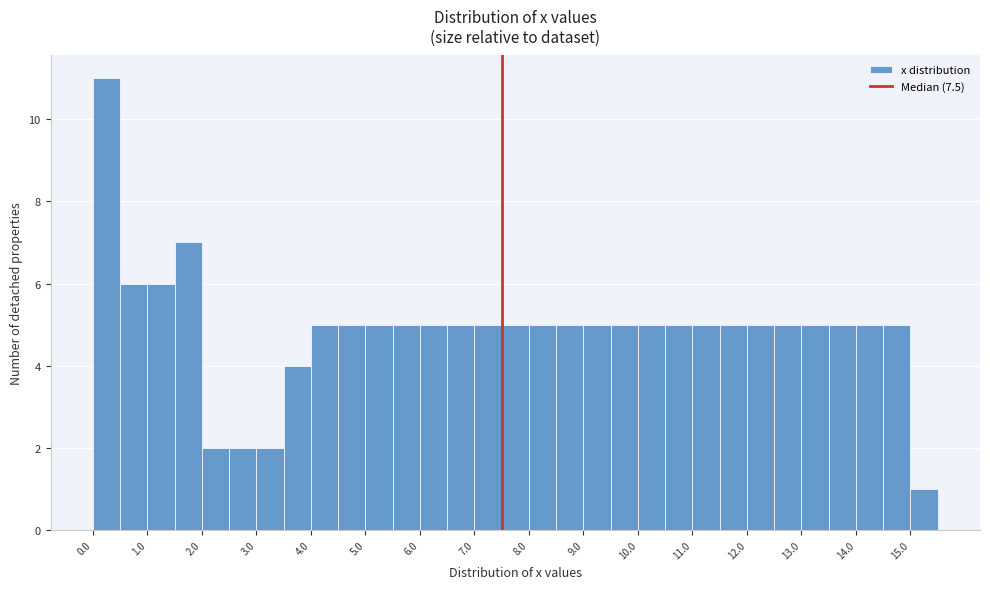

Reading left to right, transcribe this chart: for each bar, give the range it covers on the x-axis and its height. The values are not printed on the chart, so give them approximately, as read against the axis.

0.0 to 0.5: 11
0.5 to 1.0: 6
1.0 to 1.5: 6
1.5 to 2.0: 7
2.0 to 2.5: 2
2.5 to 3.0: 2
3.0 to 3.5: 2
3.5 to 4.0: 4
4.0 to 4.5: 5
4.5 to 5.0: 5
5.0 to 5.5: 5
5.5 to 6.0: 5
6.0 to 6.5: 5
6.5 to 7.0: 5
7.0 to 7.5: 5
7.5 to 8.0: 5
8.0 to 8.5: 5
8.5 to 9.0: 5
9.0 to 9.5: 5
9.5 to 10.0: 5
10.0 to 10.5: 5
10.5 to 11.0: 5
11.0 to 11.5: 5
11.5 to 12.0: 5
12.0 to 12.5: 5
12.5 to 13.0: 5
13.0 to 13.5: 5
13.5 to 14.0: 5
14.0 to 14.5: 5
14.5 to 15.0: 5
15.0 to 15.5: 1